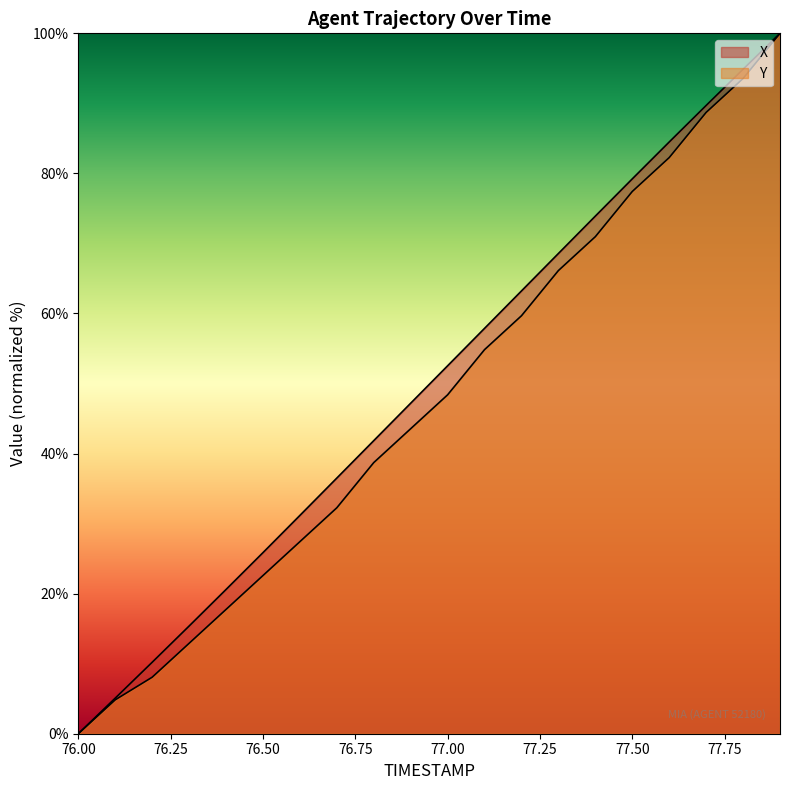

True or false: X has a value of 52.5 at 77.0.

True